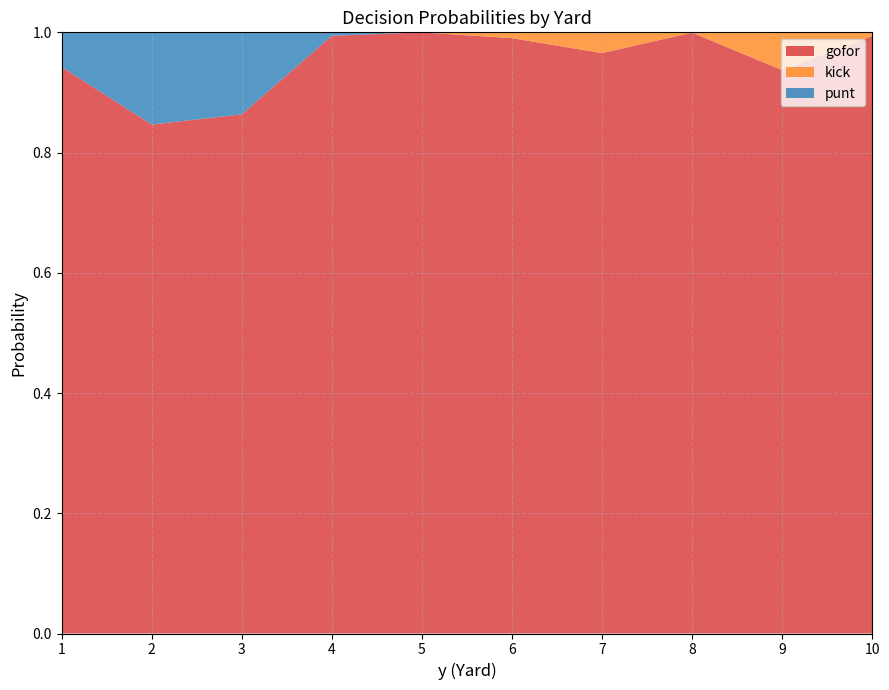

The gofor series shows 0.2 at 10. True or false?

False